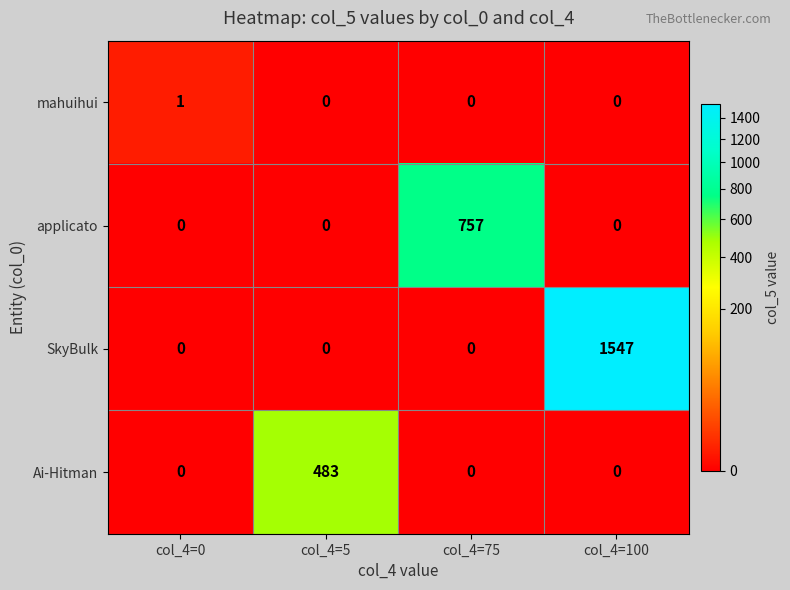

How many series are shown in this chart?

4